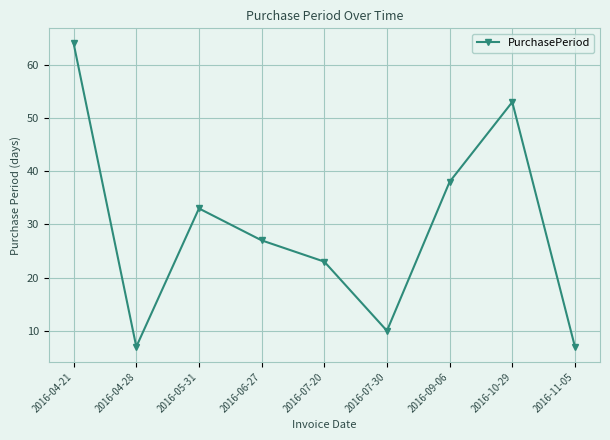

What is the average value?

29